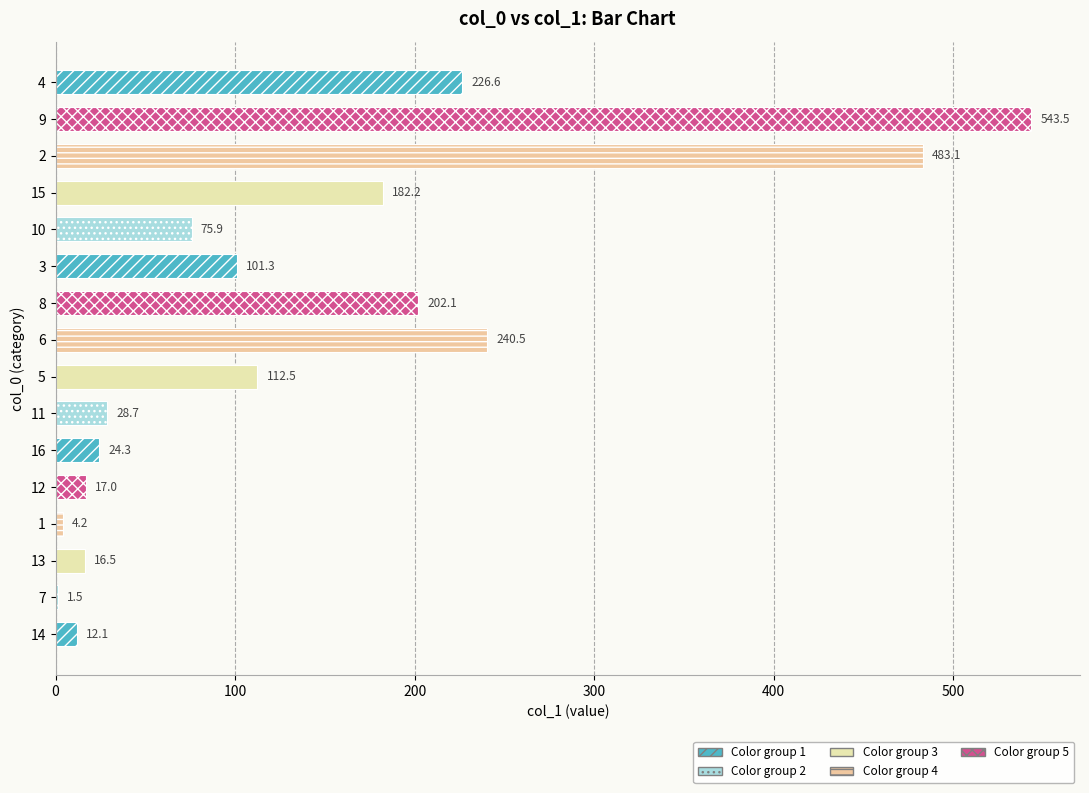

Reading top to bottom, list all the values displayed in this chart.

4=226.6	9=543.5	2=483.1	15=182.2	10=75.9	3=101.3	8=202.1	6=240.5	5=112.5	11=28.7	16=24.3	12=17.0	1=4.2	13=16.5	7=1.5	14=12.1